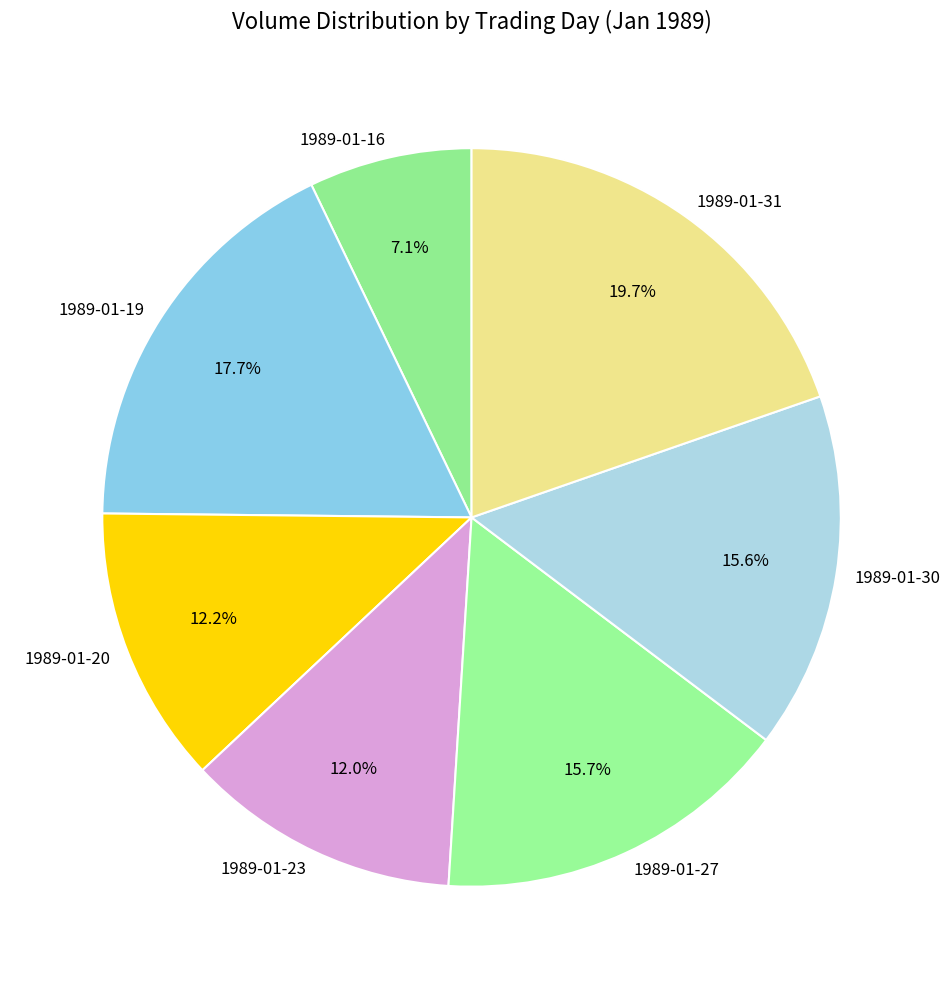

Is it true that 1989-01-20 is 5% of the pie?

False